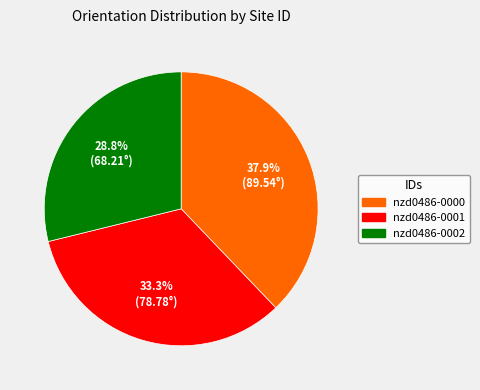

What percentage is the nzd0486-0002 slice, to the nearest percent?

29%